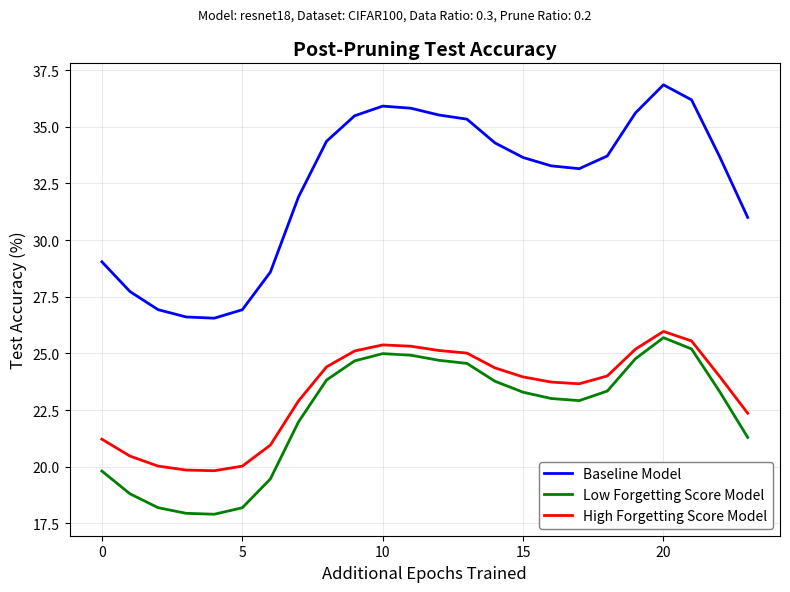

What is the difference between the maximum and minimum values in the High Forgetting Score Model series?

6.1